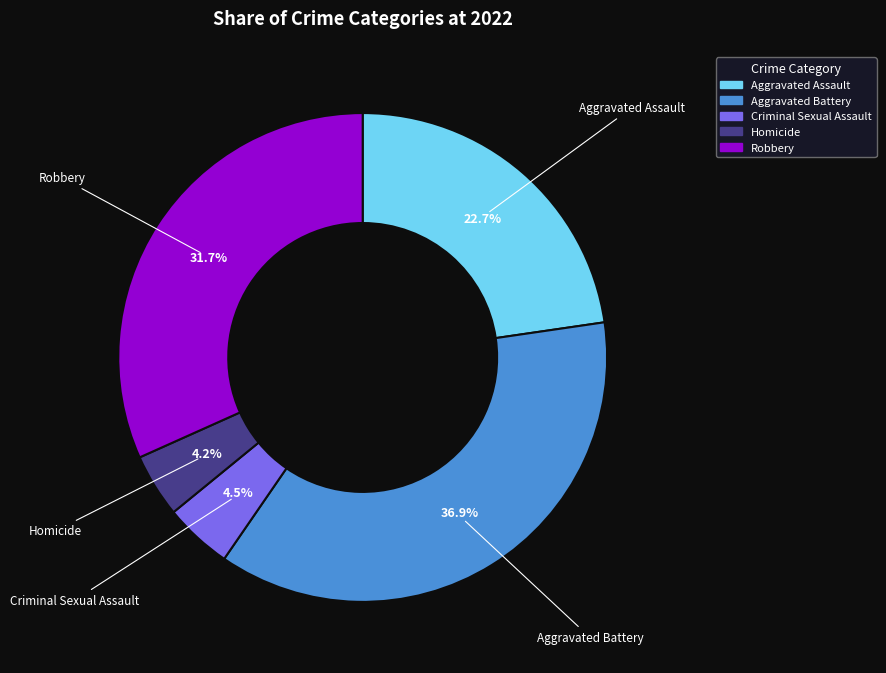

What percentage do Robbery and Criminal Sexual Assault together represent?

36.2%